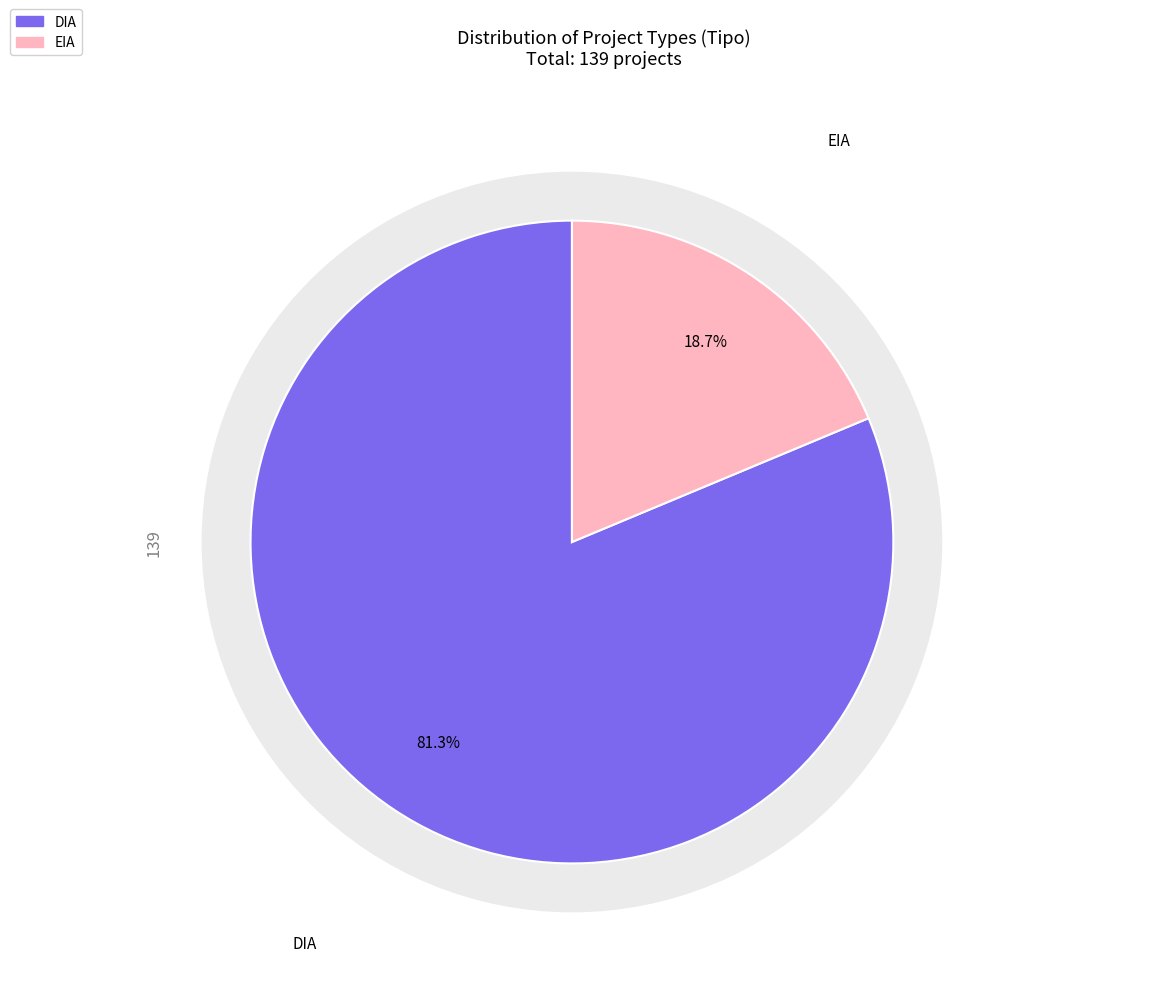

How many slices are in this pie chart?

2